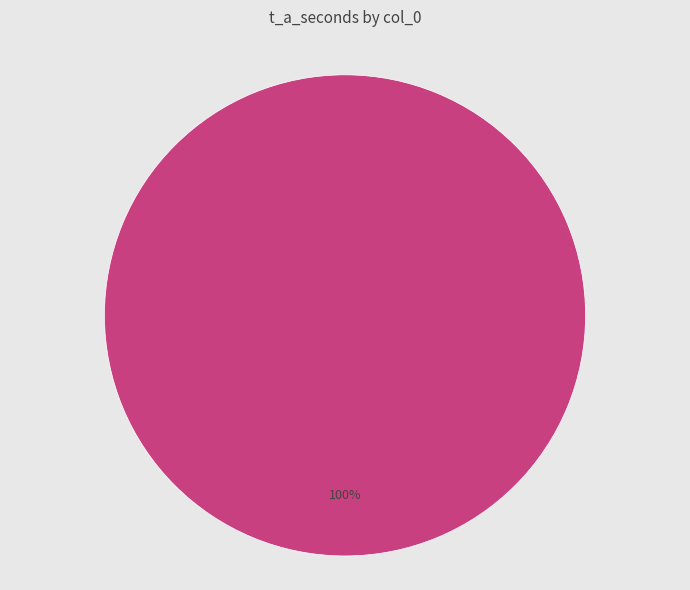

To the nearest percent, what percentage of the pie is 1?

100%